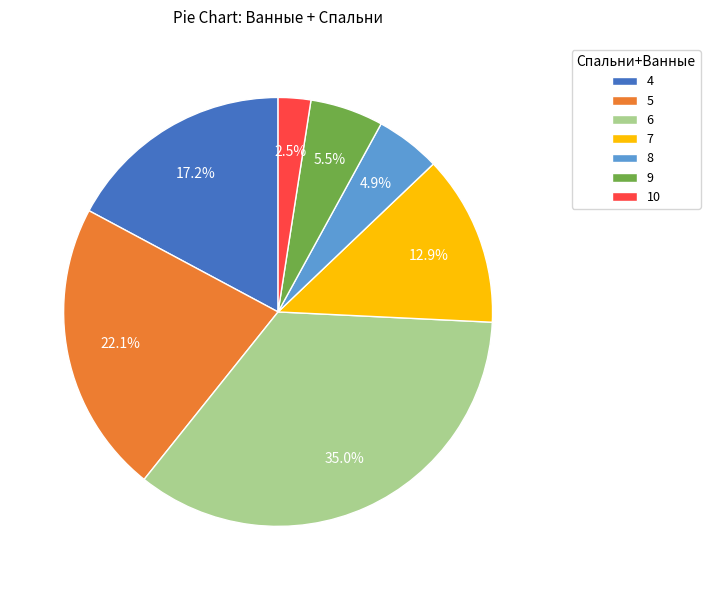

Is it true that 7 is 13% of the pie?

True